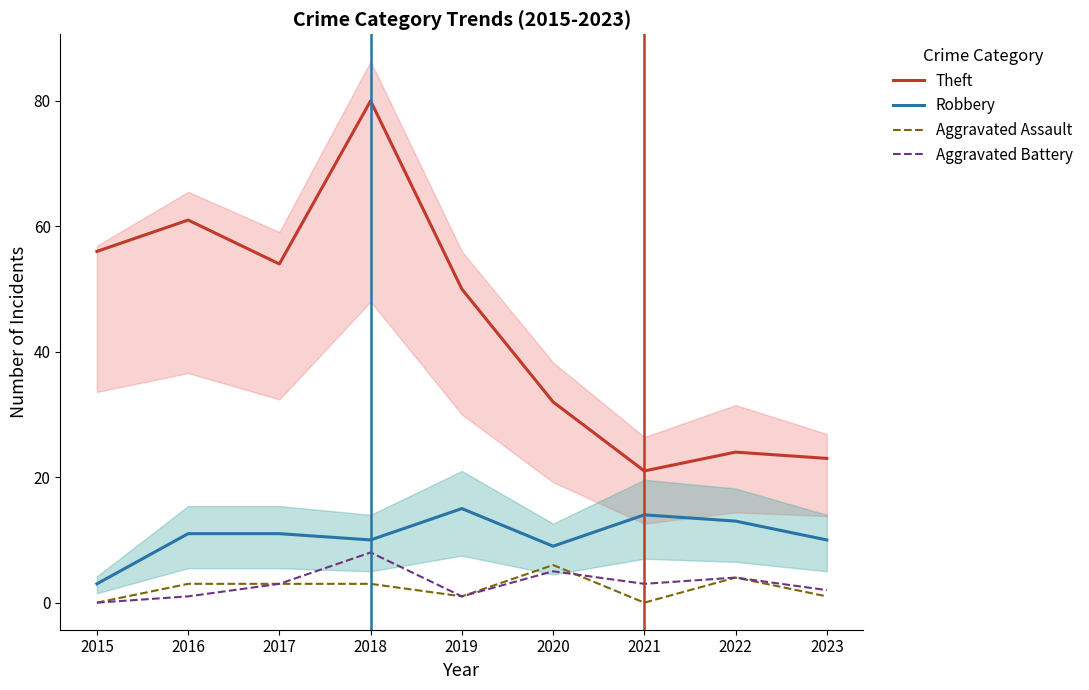

At which category does Aggravated Battery reach its first local peak?

2018